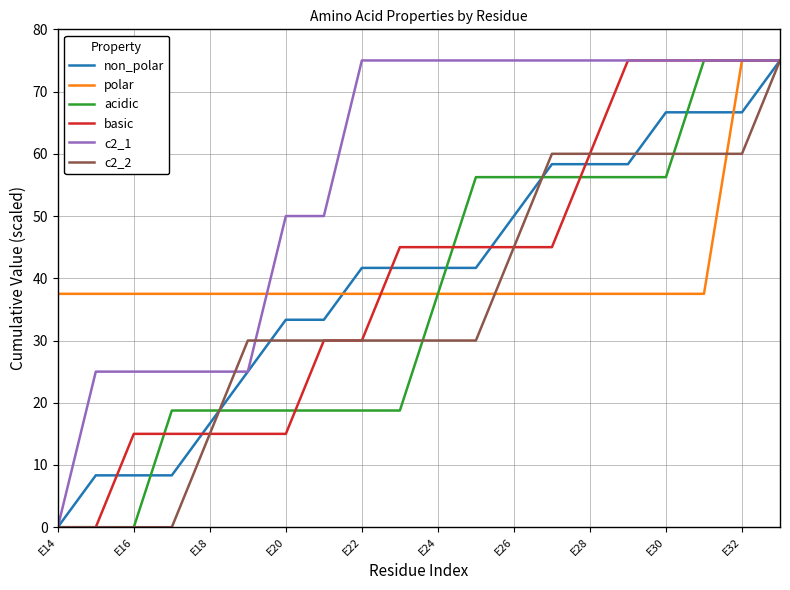

How many c2_1 values are between 25 and 75?

19